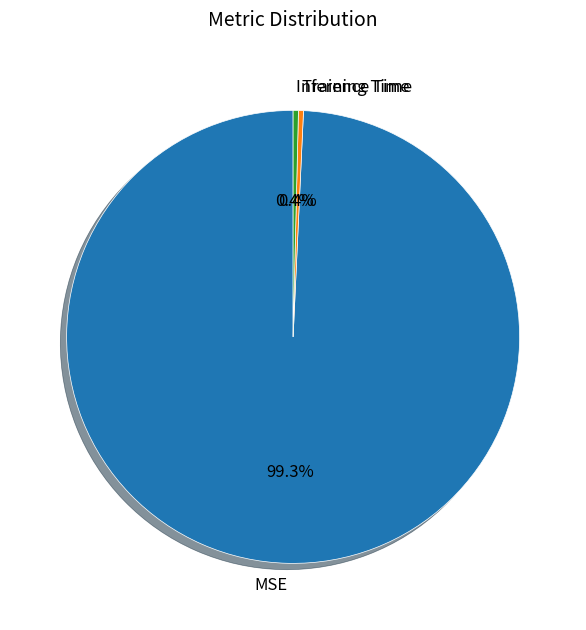

Which slice is the largest?

MSE